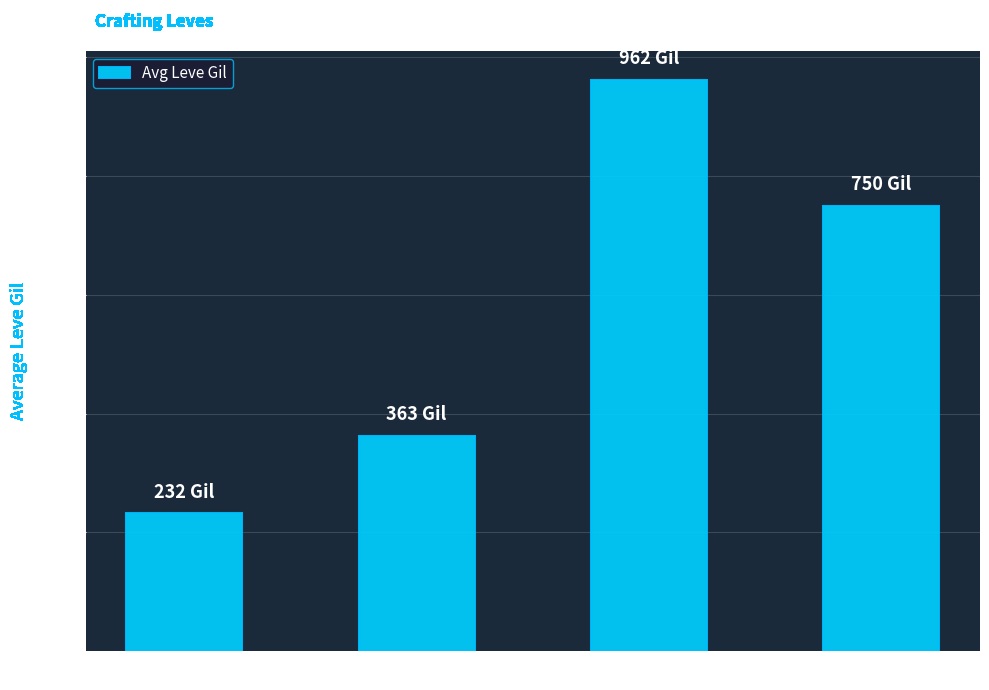

Count the values in the range 363 to 962.

3